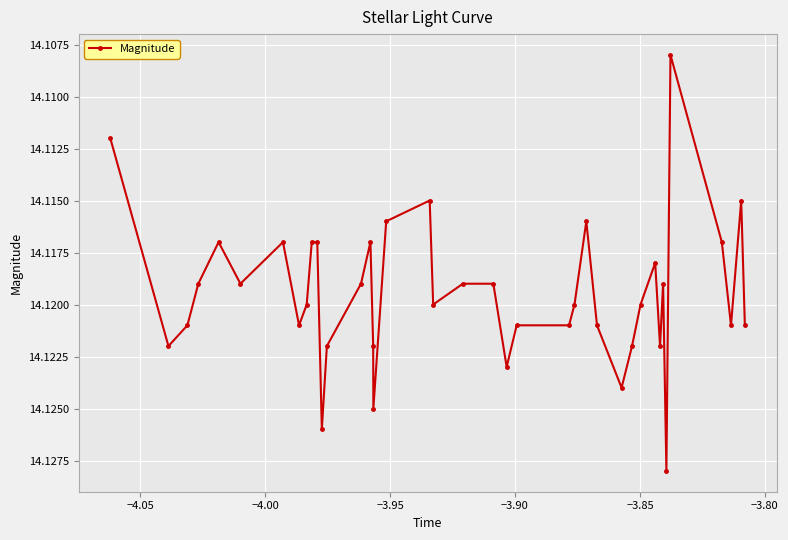

True or false: the data has more than 1 interior local peaks.

True